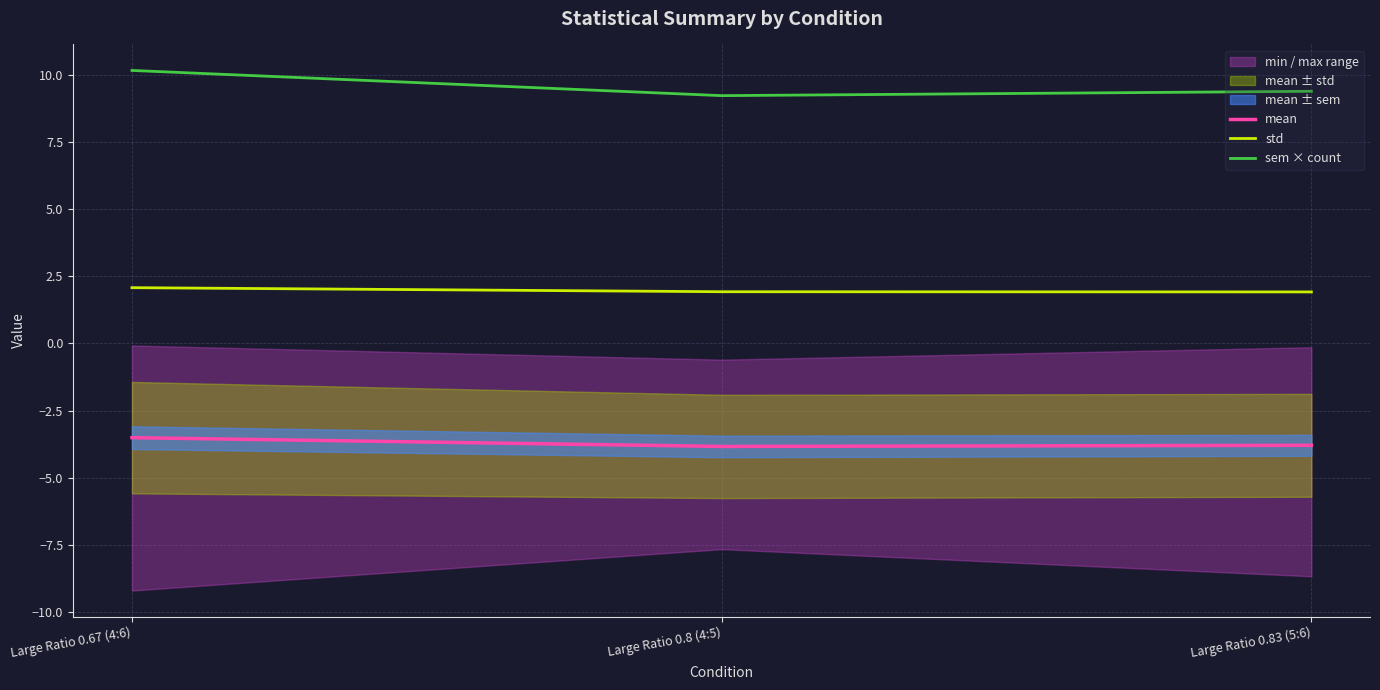

What is the label of the 2nd point from the right?

Large Ratio 0.8 (4:5)